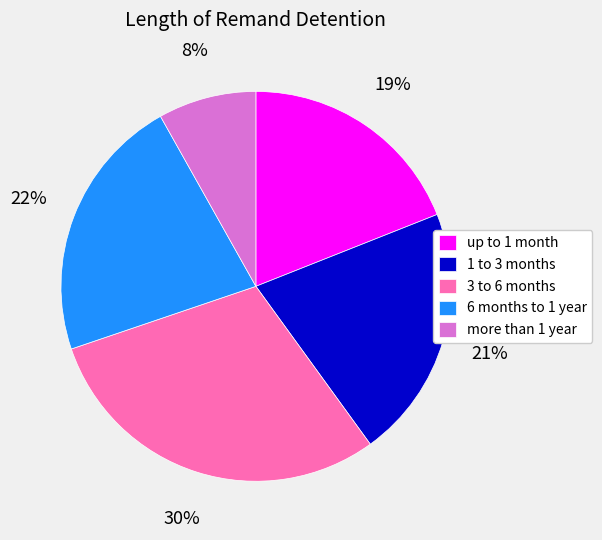

What percentage is the 6 months to 1 year slice, to the nearest percent?

22%